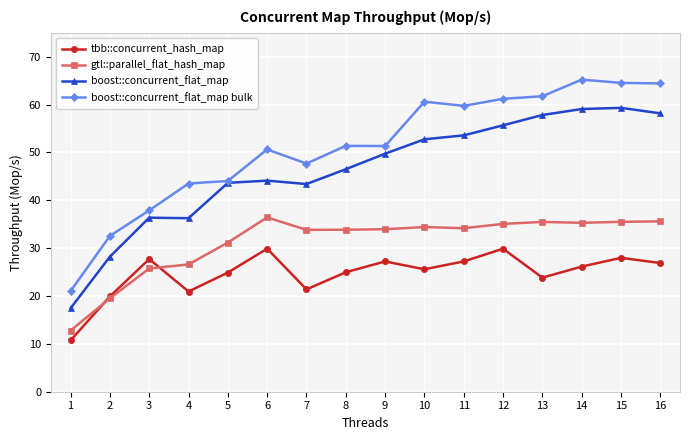

How many values in the tbb::concurrent_hash_map series are below 26?

8